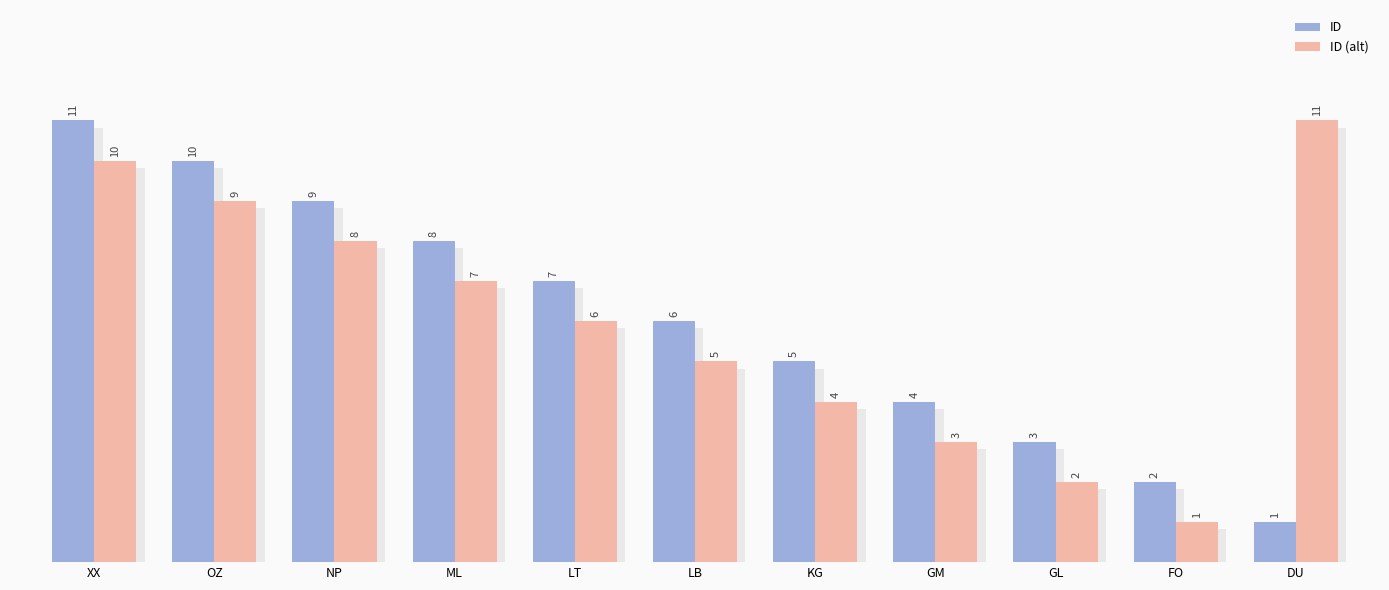

What position from the right is LT?

7